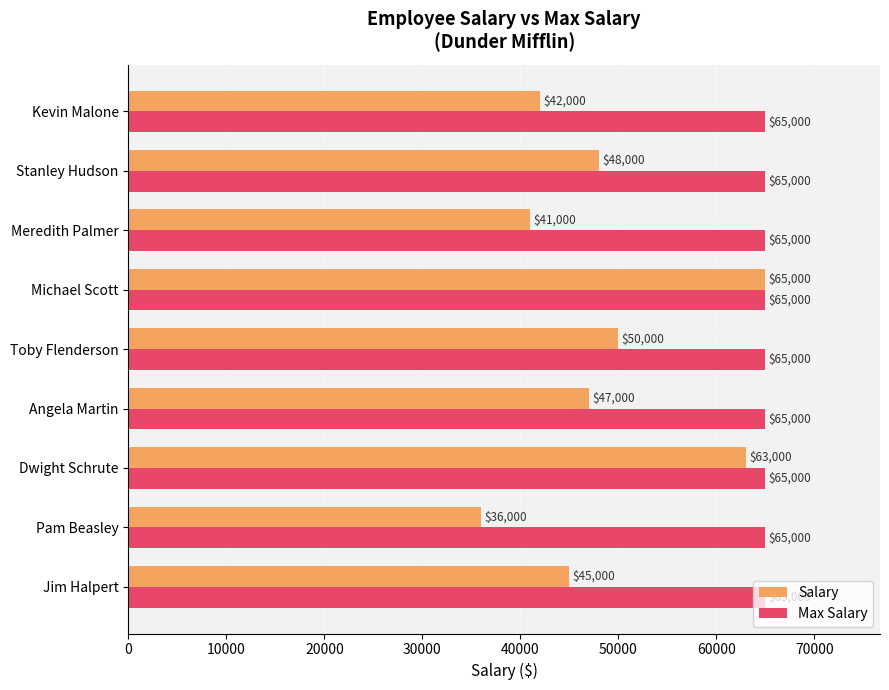

What is the difference between the Salary values at Stanley Hudson and Meredith Palmer?

7000